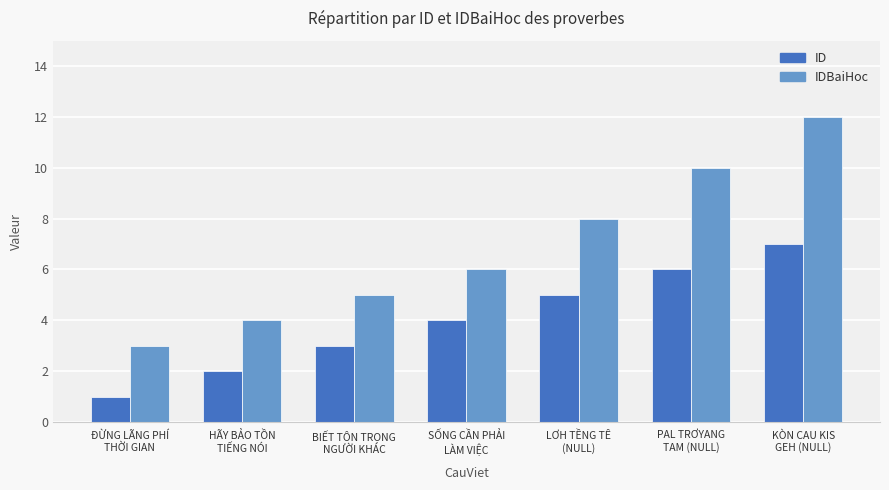

Reading left to right, extract all data points from this chart.

ID: ĐỪNG LÃNG PHÍ
THỜI GIAN=1	HÃY BẢO TỒN
TIẾNG NÓI=2	BIẾT TÔN TRỌNG
NGƯỜI KHÁC=3	SỐNG CẦN PHẢI
LÀM VIỆC=4	LƠH TỀNG TÊ
(NULL)=5	PAL TRƠYANG
TAM (NULL)=6	KÒN CAU KIS
GEH (NULL)=7
IDBaiHoc: ĐỪNG LÃNG PHÍ
THỜI GIAN=3	HÃY BẢO TỒN
TIẾNG NÓI=4	BIẾT TÔN TRỌNG
NGƯỜI KHÁC=5	SỐNG CẦN PHẢI
LÀM VIỆC=6	LƠH TỀNG TÊ
(NULL)=8	PAL TRƠYANG
TAM (NULL)=10	KÒN CAU KIS
GEH (NULL)=12